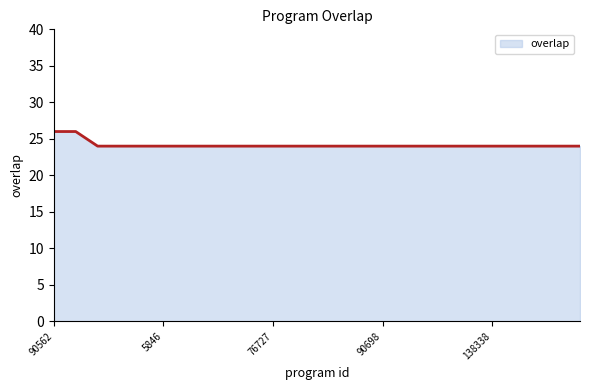

How many distinct data groups are displayed?

1